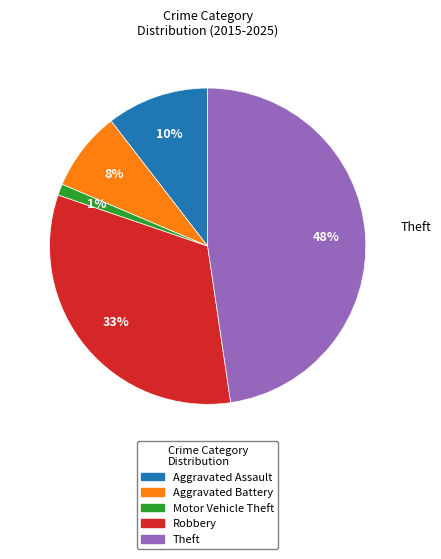

The Theft slice represents 40% of the pie. True or false?

False